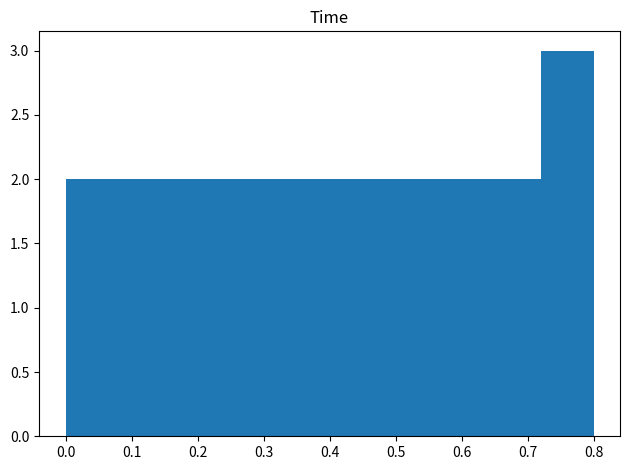

What is the height of the bar covering 0.48 to 0.56 on the x-axis? The values are not printed on the chart, so give them approximately, as read against the axis.

2